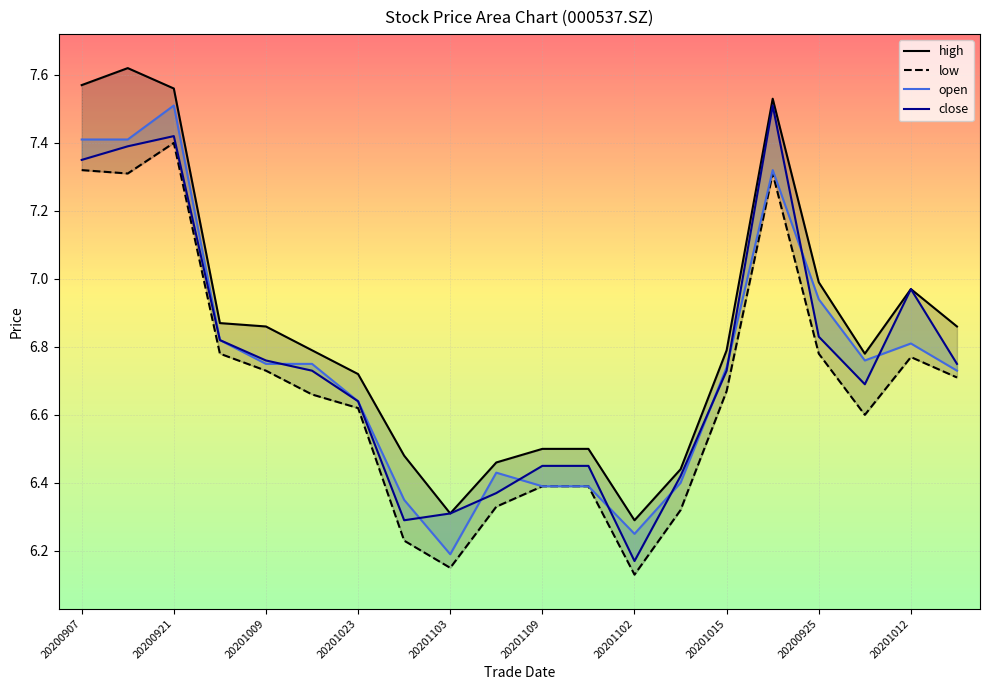

Reading left to right, what are all the values shown in this chart?

close: 7.3	7.4	7.4	6.8	6.8	6.7	6.6	6.3	6.3	6.4	6.5	6.5	6.2	6.4	6.7	7.5	6.8	6.7	7.0	6.8
open: 7.4	7.4	7.5	6.8	6.8	6.8	6.6	6.3	6.2	6.4	6.4	6.4	6.2	6.4	6.7	7.3	6.9	6.8	6.8	6.7
high: 7.6	7.6	7.6	6.9	6.9	6.8	6.7	6.5	6.3	6.5	6.5	6.5	6.3	6.4	6.8	7.5	7.0	6.8	7.0	6.9
low: 7.3	7.3	7.4	6.8	6.7	6.7	6.6	6.2	6.2	6.3	6.4	6.4	6.1	6.3	6.7	7.3	6.8	6.6	6.8	6.7